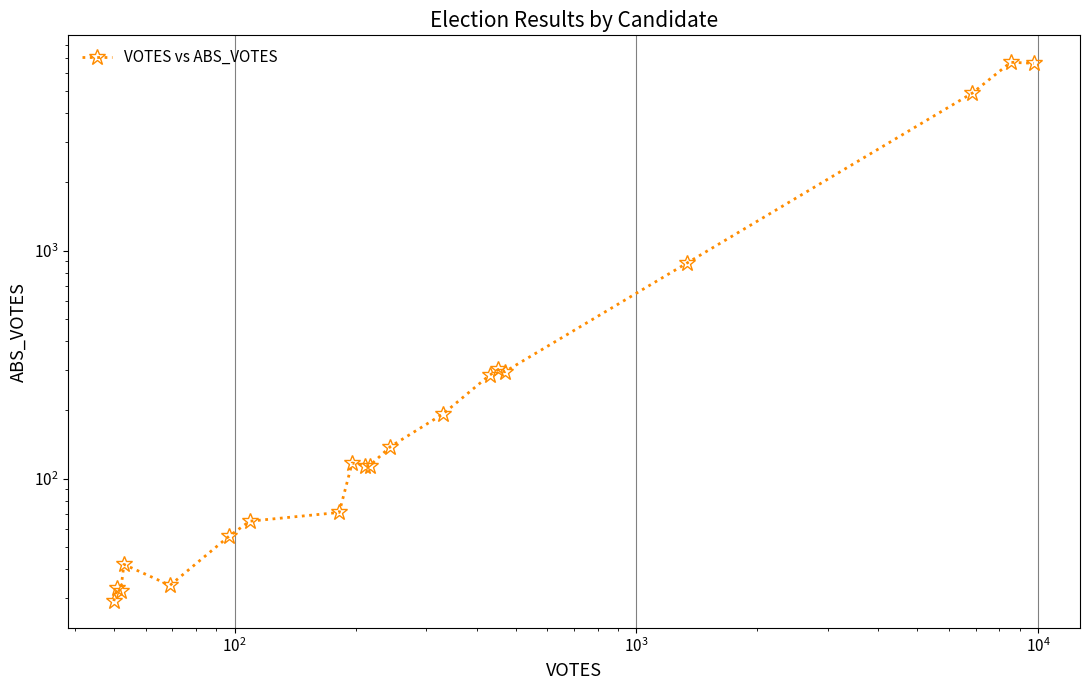

The chart shows a value of 4045 at 19. True or false?

False